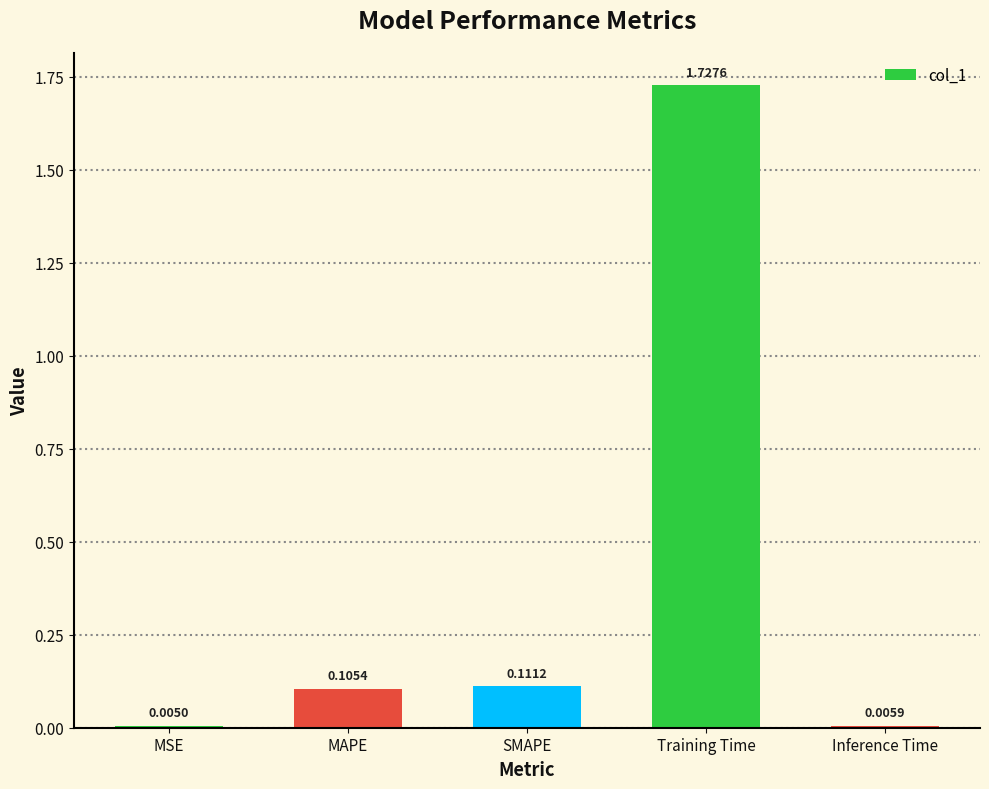

Where is the data nearest to the value 0?

MSE